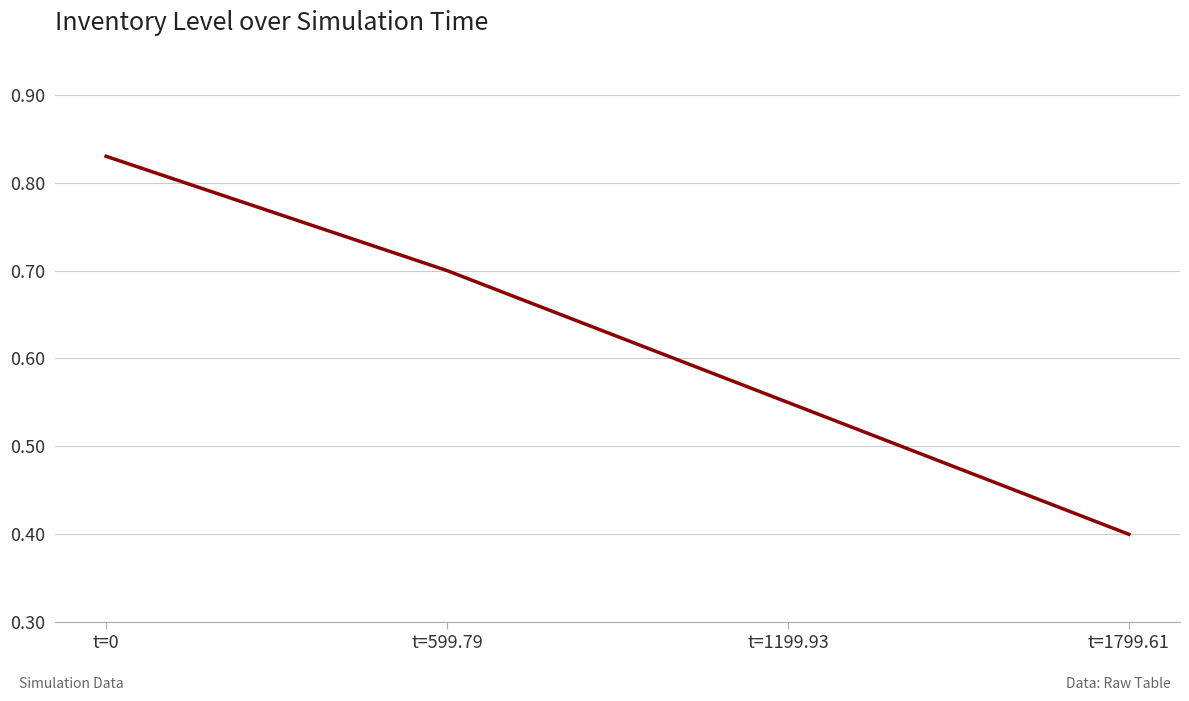

How many values are between 0 and 1?

4